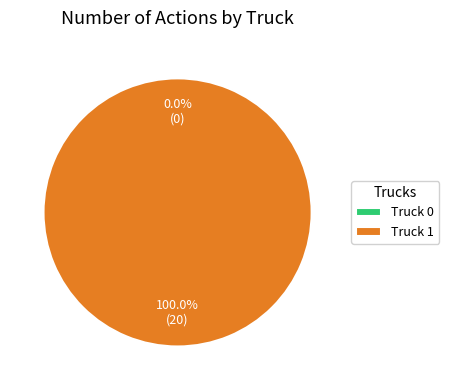

Which category accounts for the majority?

Truck 1